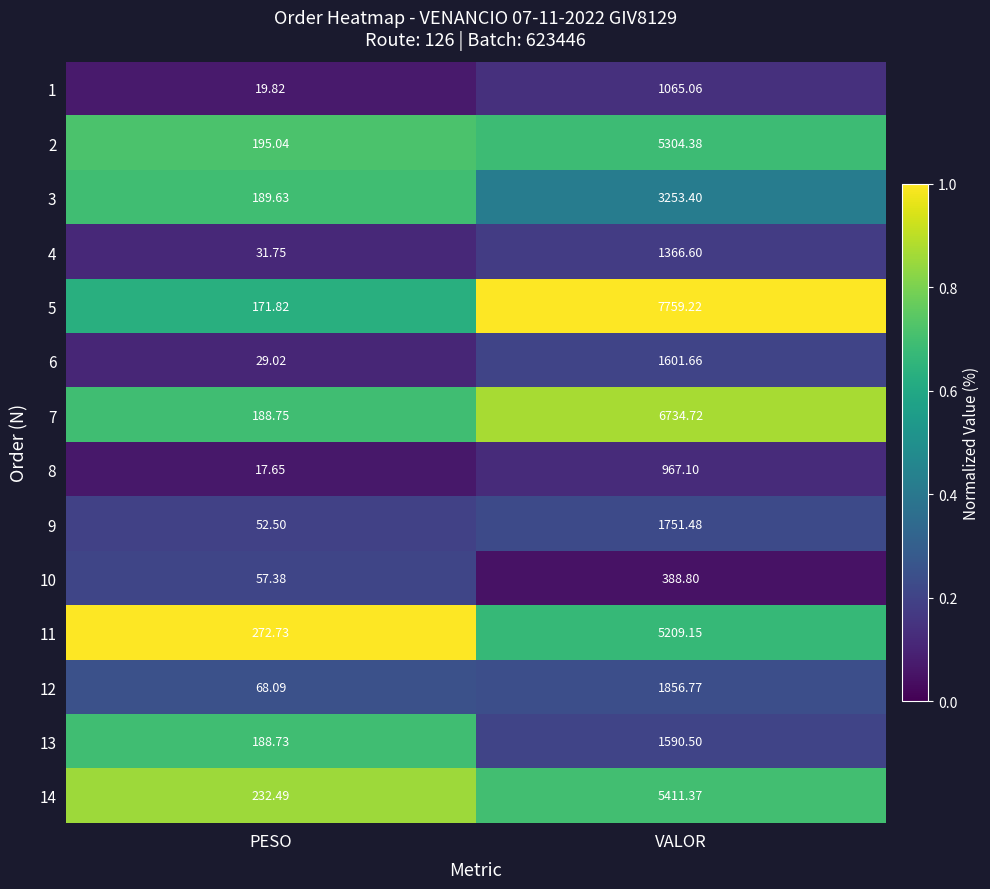

Which label corresponds to the smallest value in the chart?

PESO